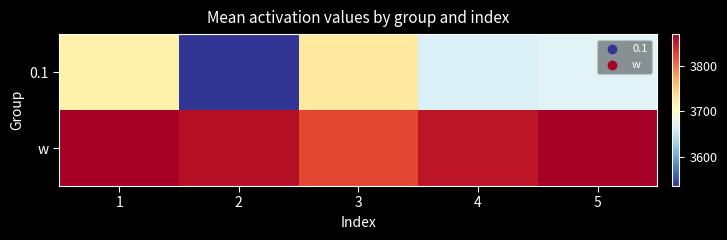

Reading left to right, extract all data points from this chart.

0.1: 1=3718	2=3535	3=3726	4=3667	5=3671
w: 1=3869	2=3858	3=3825	4=3855	5=3871